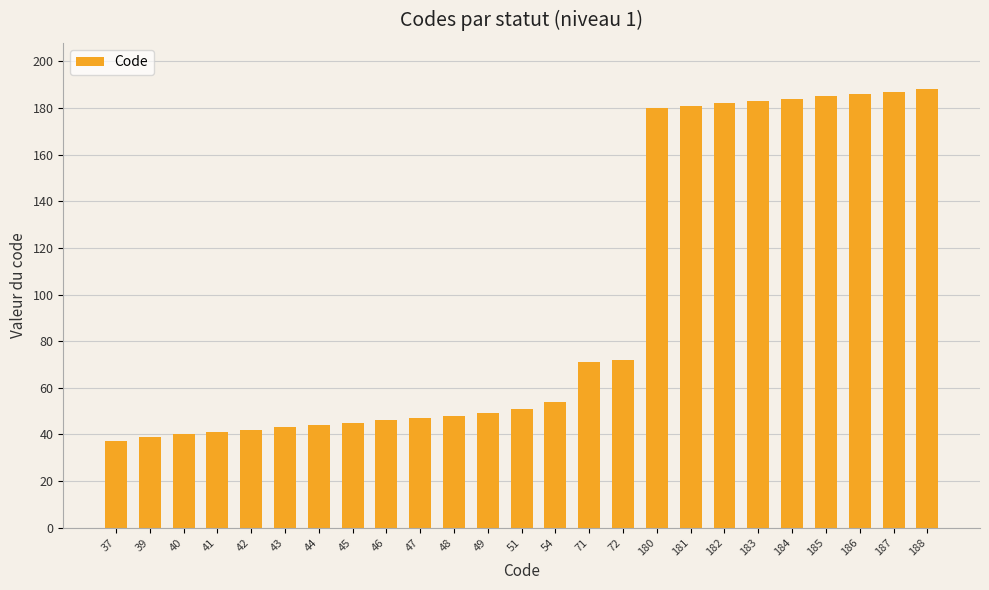

How many data points does each series have?

25